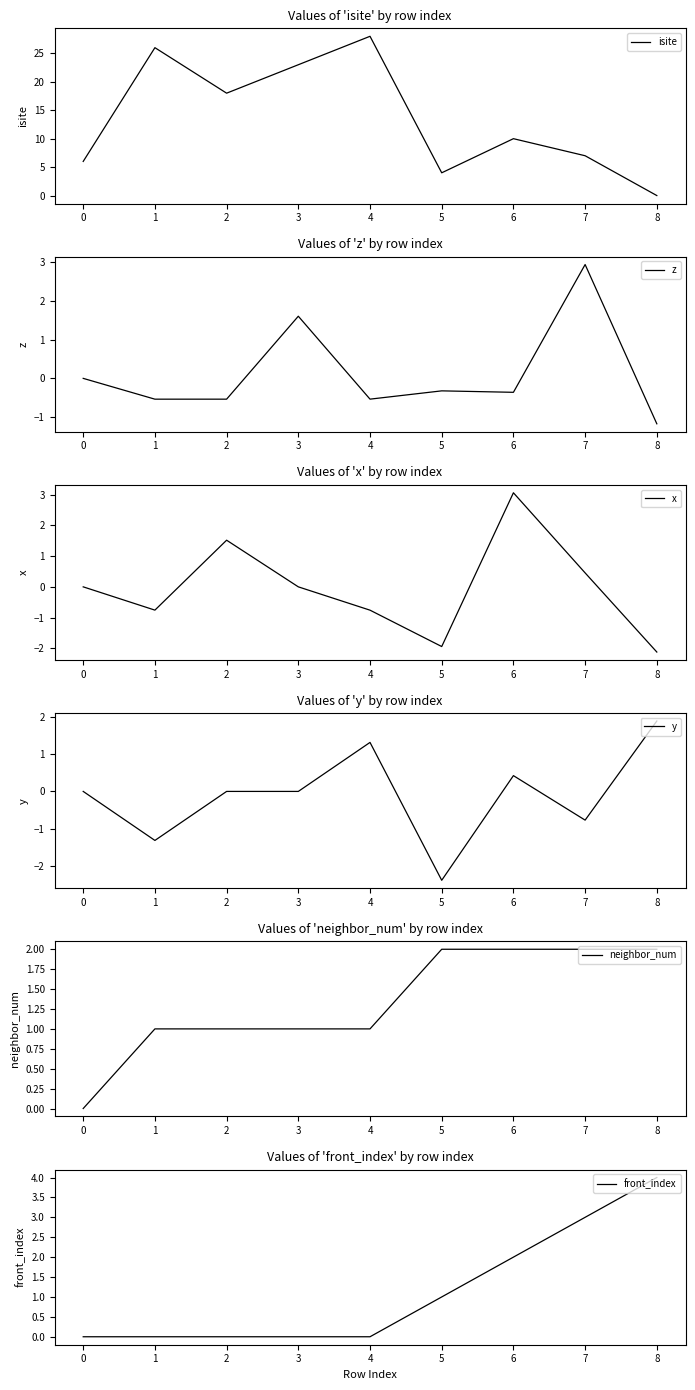

What is the difference between the maximum and minimum values in the isite series?

28